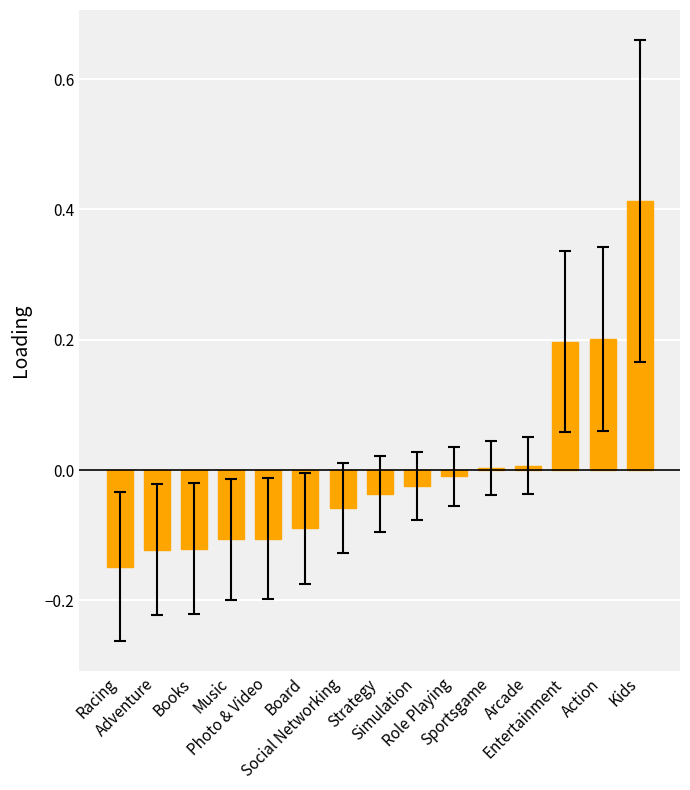

What is the label of the 11th bar from the right?

Photo & Video